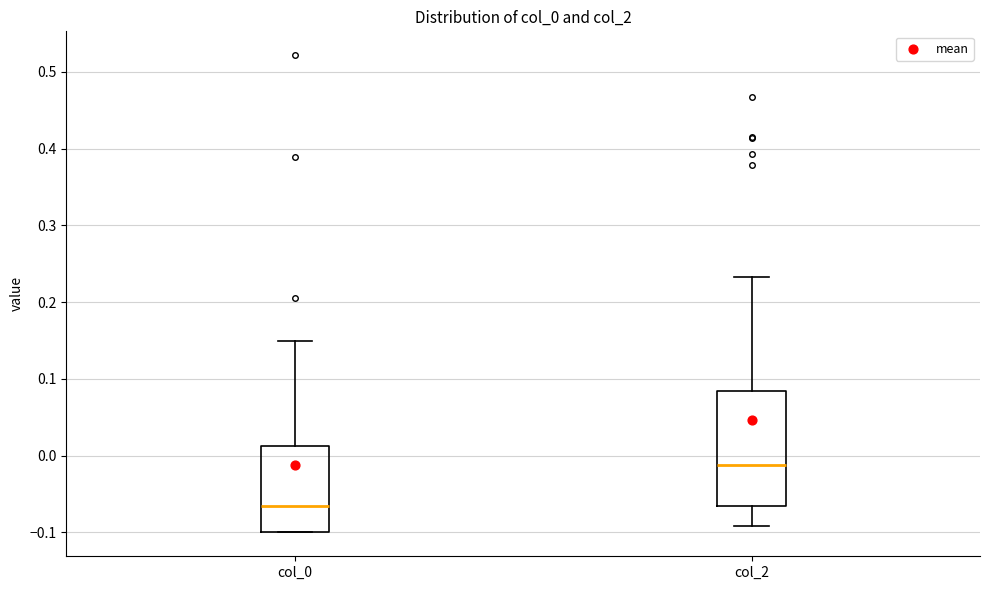

Reading left to right, transcribe this box plot: for each box, give where its median line is, the range the box spans, and where its two whiskers end, as read against the y-axis. The values are not printed on the chart, so give them approximately, as read against the axis.

col_0: median -0.07, box -0.10 to 0.01, whiskers -0.10 to 0.15
col_2: median -0.01, box -0.07 to 0.08, whiskers -0.09 to 0.23